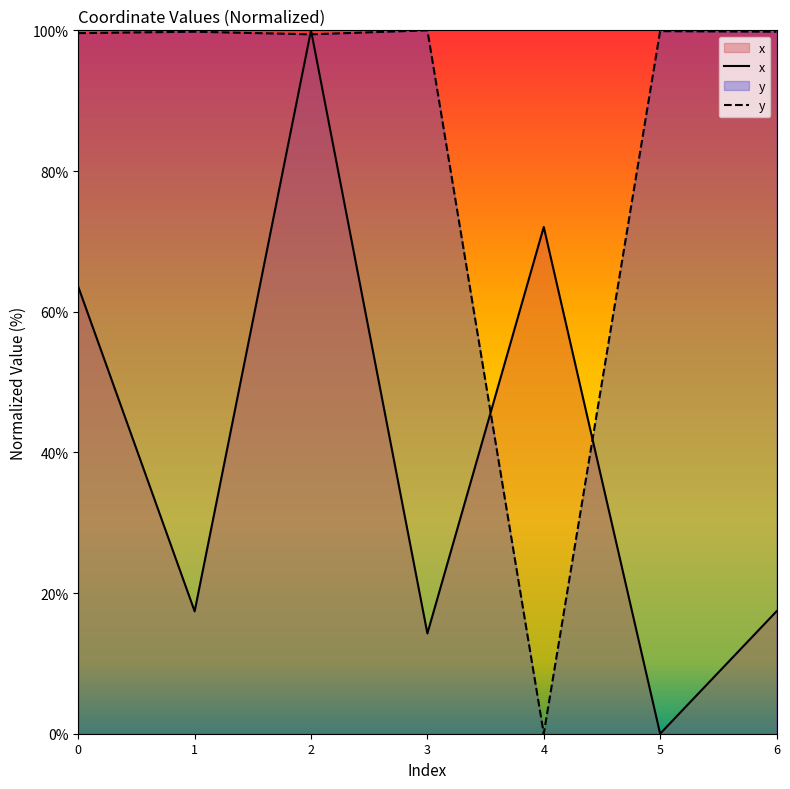

Is it true that y equals 99.6 at 0?

True